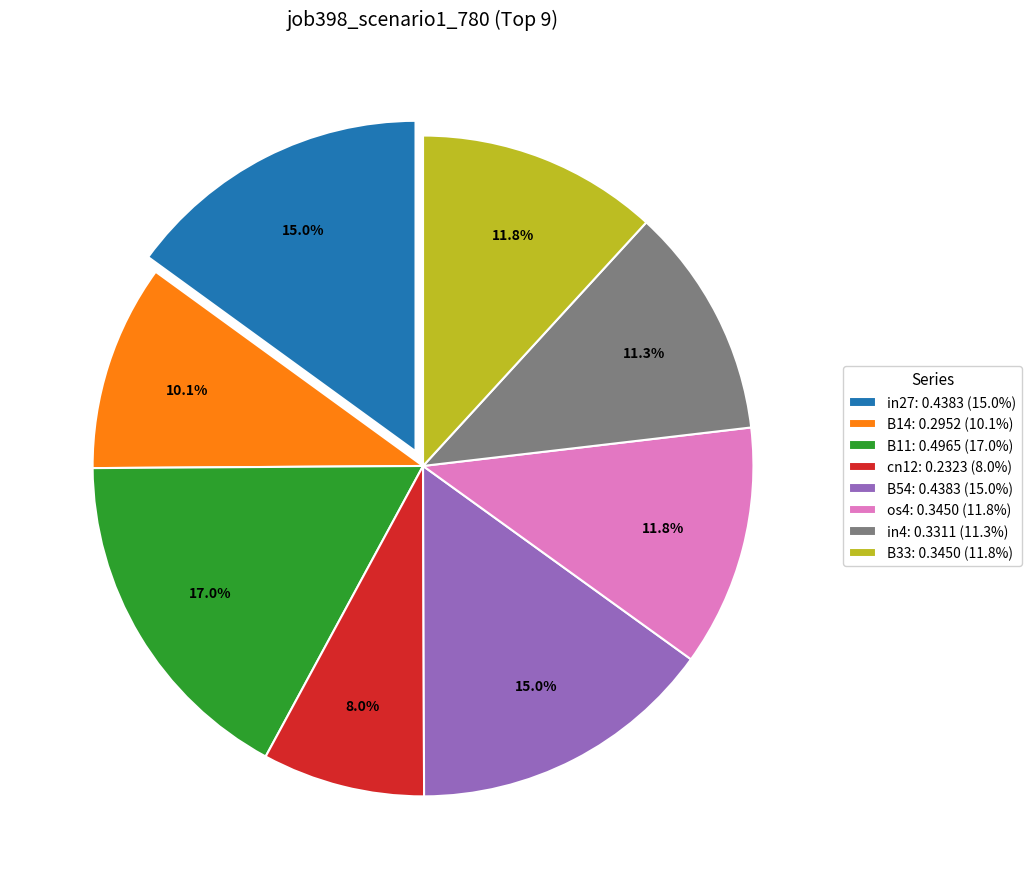

What percentage do in4: 0.3311 (11.3%) and B11: 0.4965 (17.0%) together represent?

28.3%